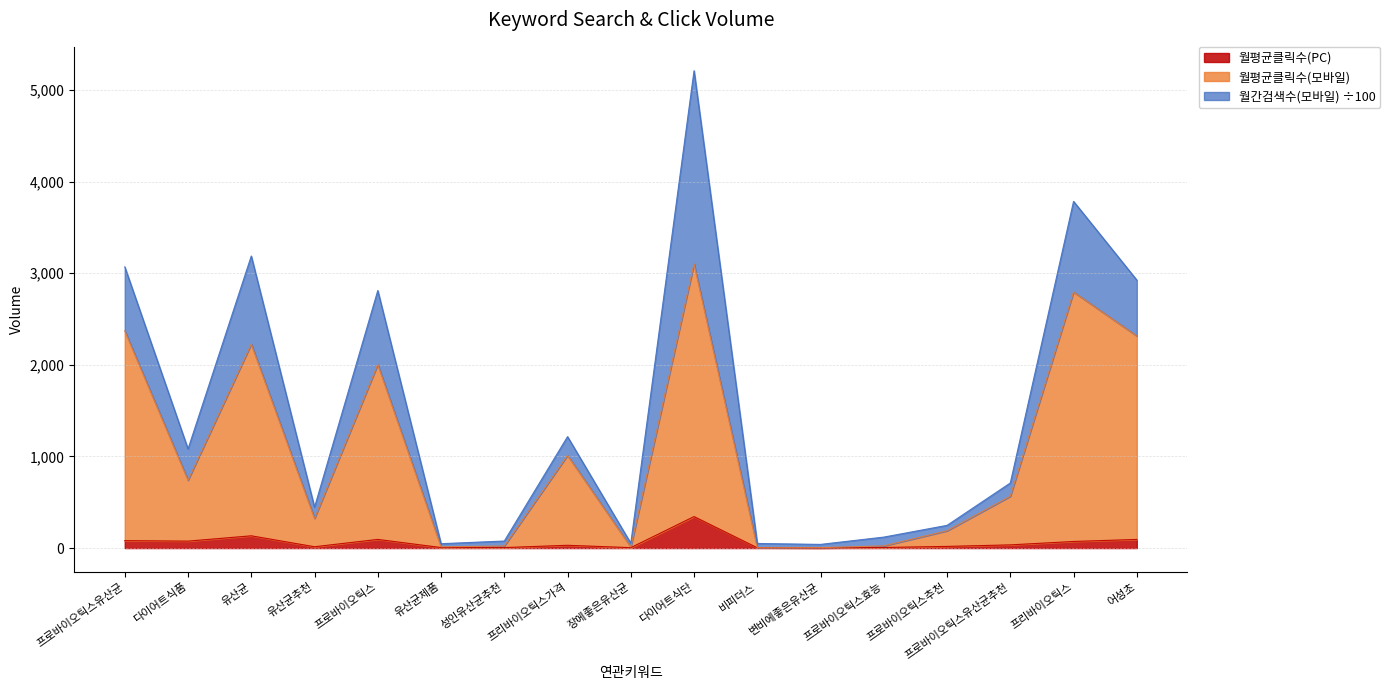

What are all the series names shown in the legend?

월평균클릭수(PC), 월평균클릭수(모바일), 월간검색수(모바일) ÷100